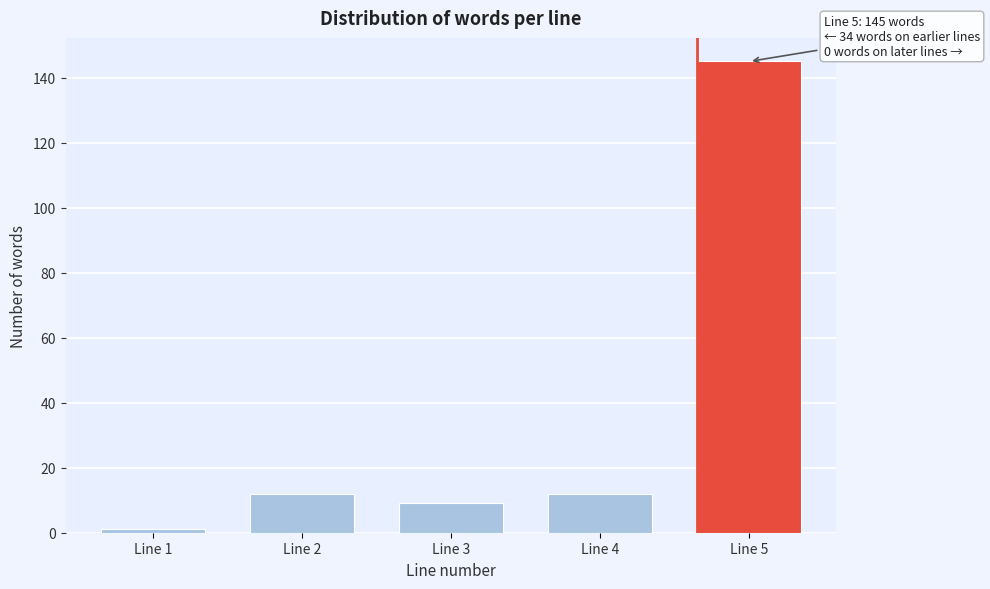

Reading left to right, what are all the values shown in this chart?

1	12	9	12	145